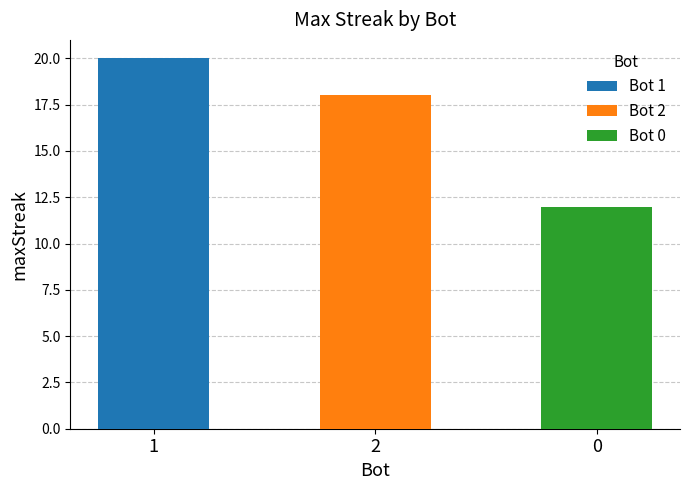

What position from the right is 0?

1